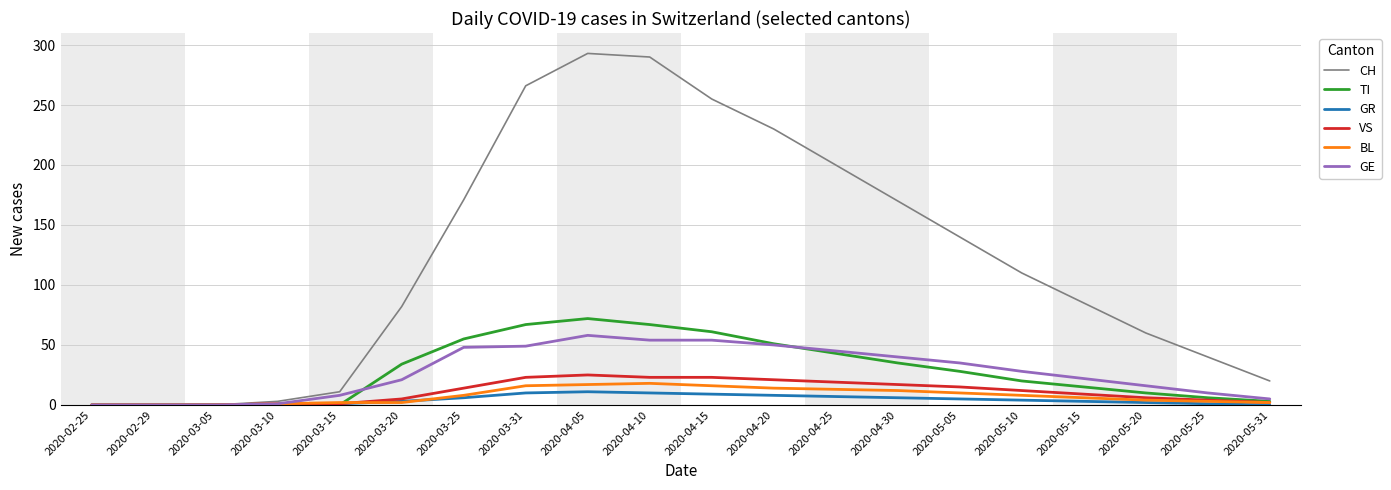

Which series has the largest range (max minus min)?

CH